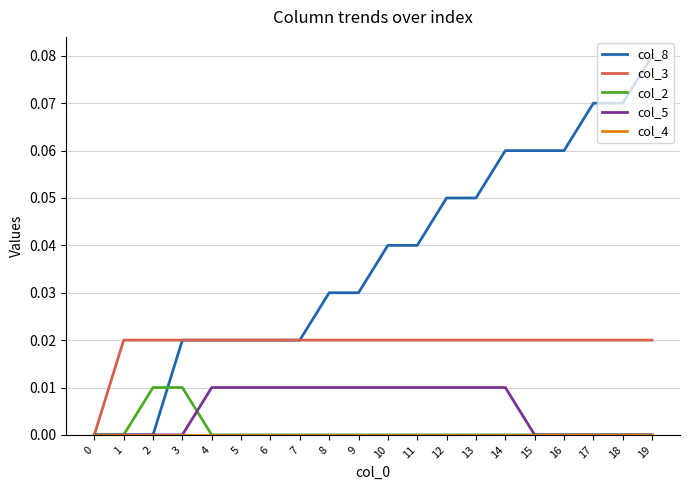

At which category is the sum across all series the highest?

19